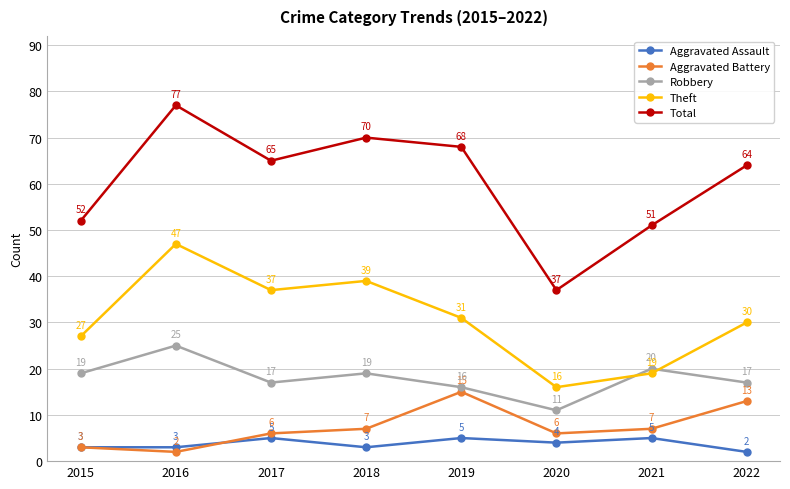

Which series has the largest range (max minus min)?

Total